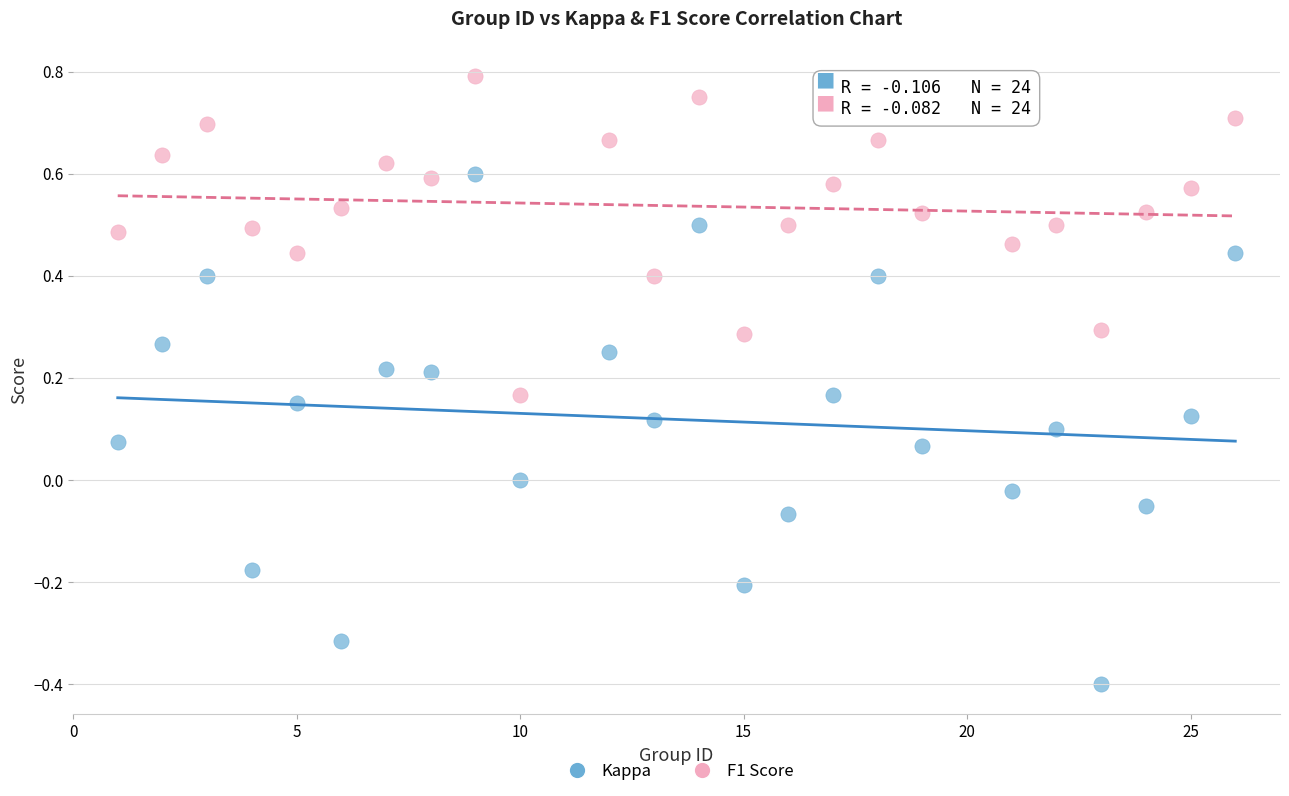

Which series reaches the minimum Y coordinate?

Kappa